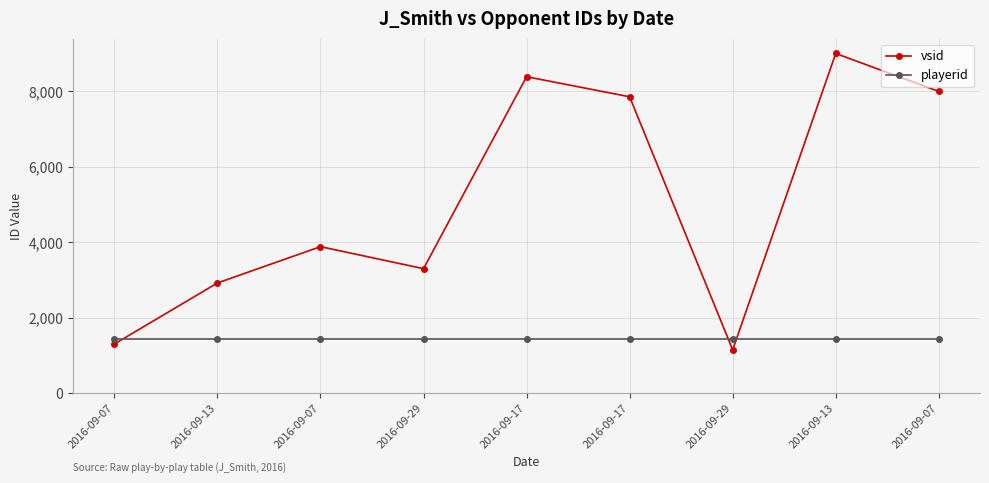

At which label does vsid reach its minimum?

2016-09-29